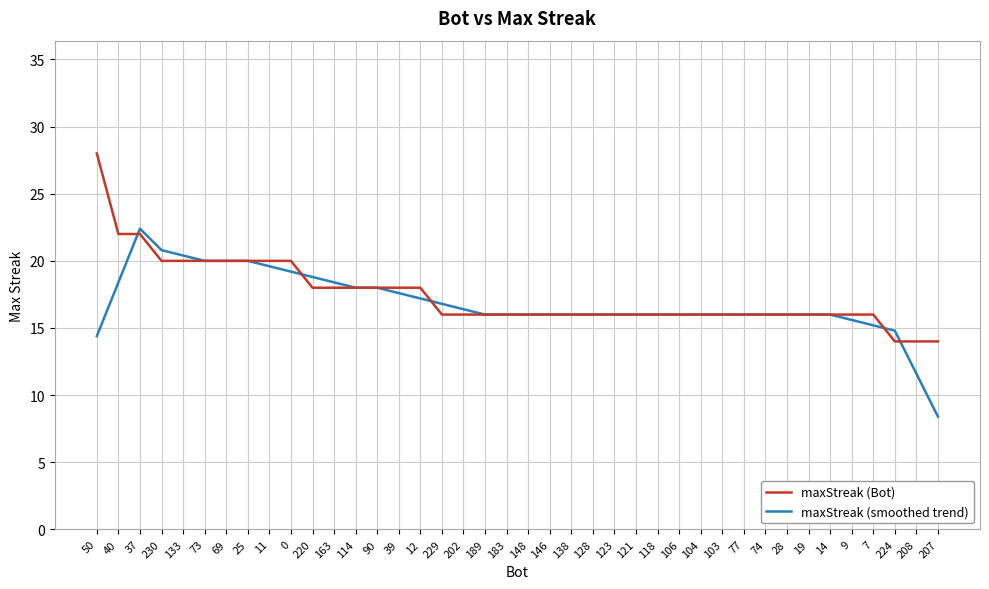

What position from the left is 230?

4